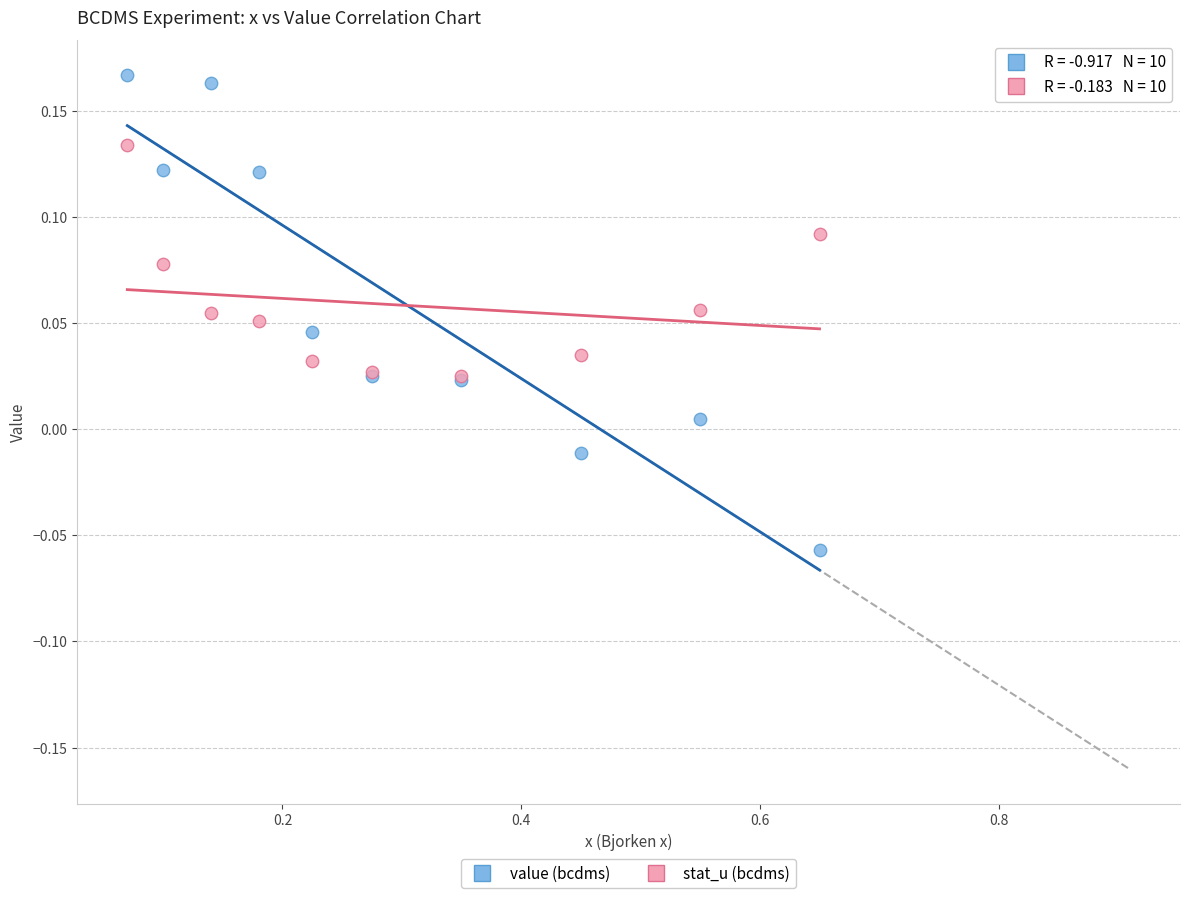

Which series reaches the maximum Y coordinate?

value (bcdms)